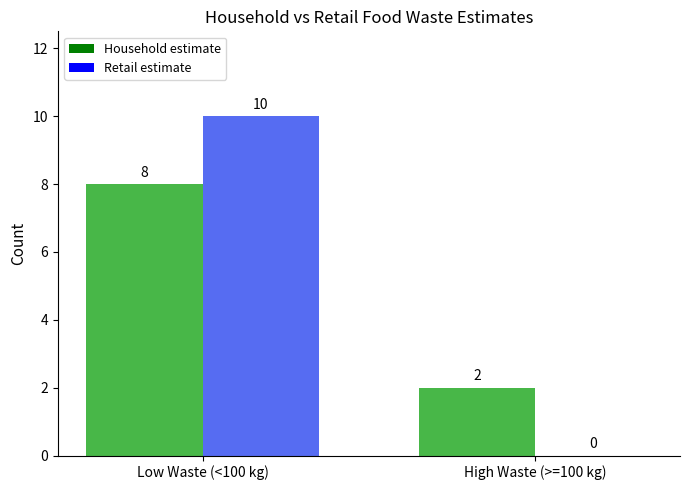

What is the lowest value of the Household estimate series?

2